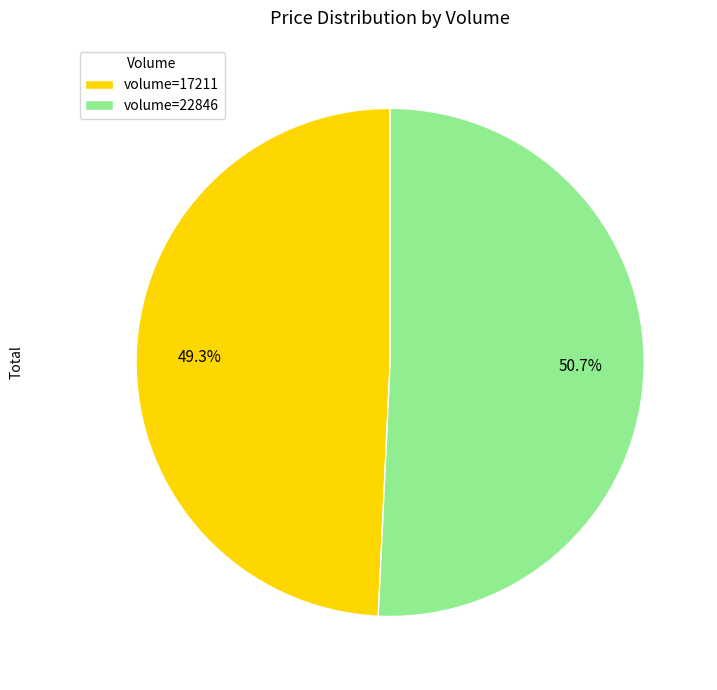

To the nearest percent, what is the average slice percentage?

50%